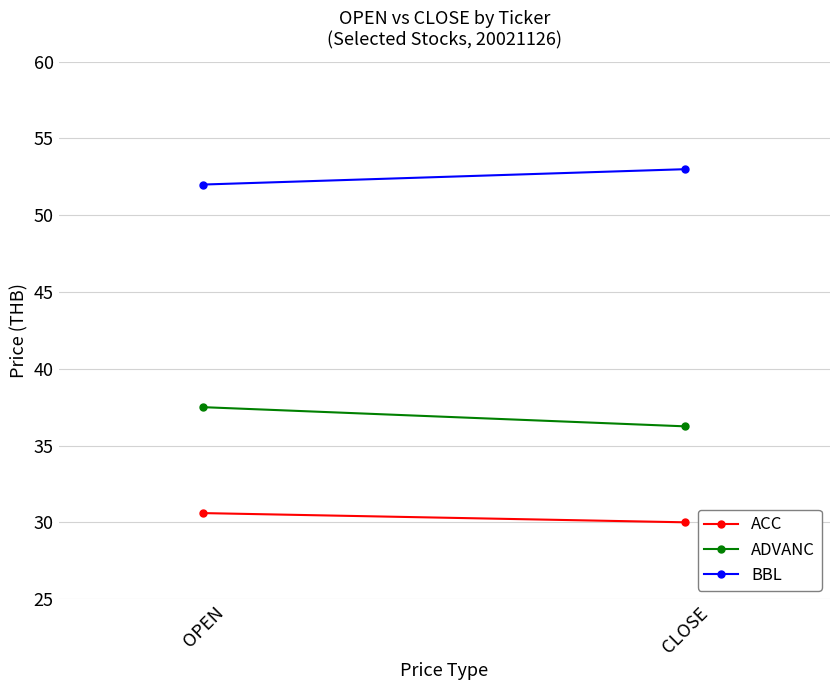

Which category has the lowest value in the ADVANC series?

CLOSE